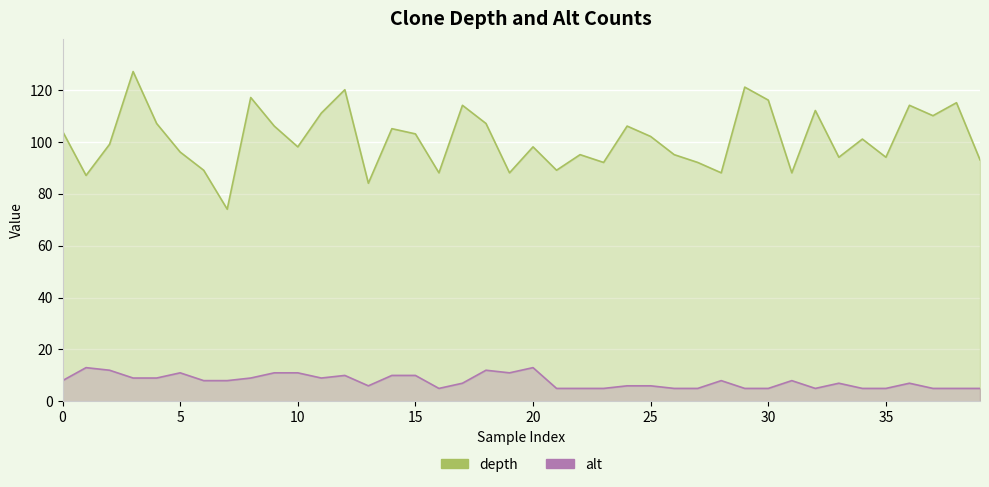

Between 35 and 34, which is larger?

34